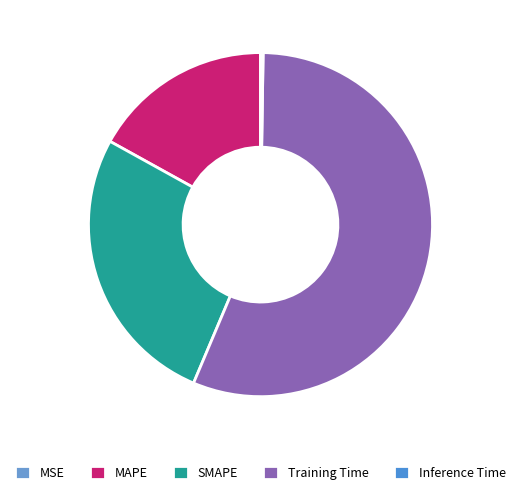

To the nearest percent, what percentage of the pie is MAPE?

17%